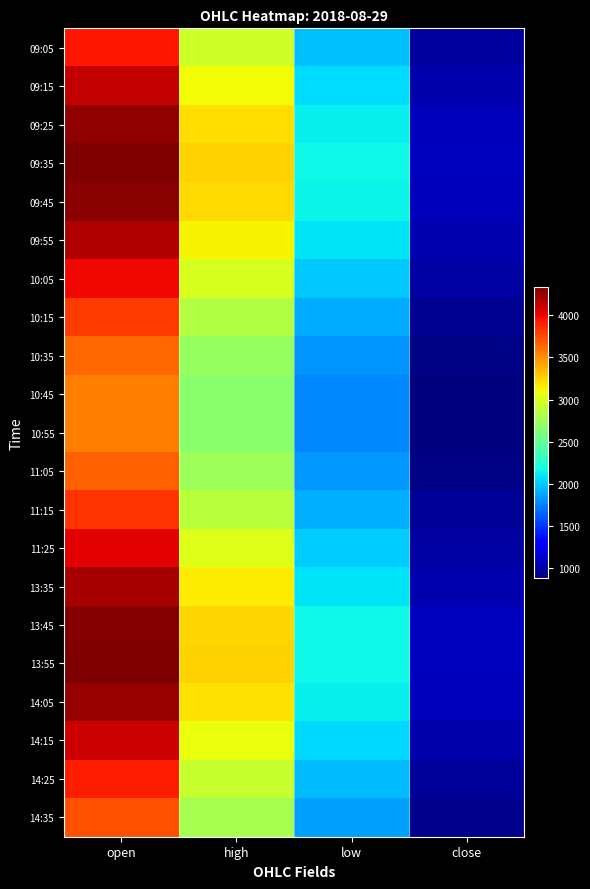

Which has a higher value, close or low?

low